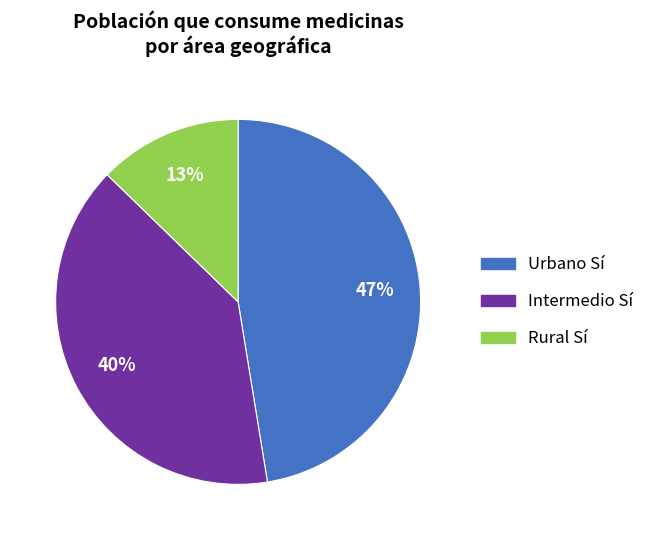

The Intermedio Sí slice represents 34% of the pie. True or false?

False